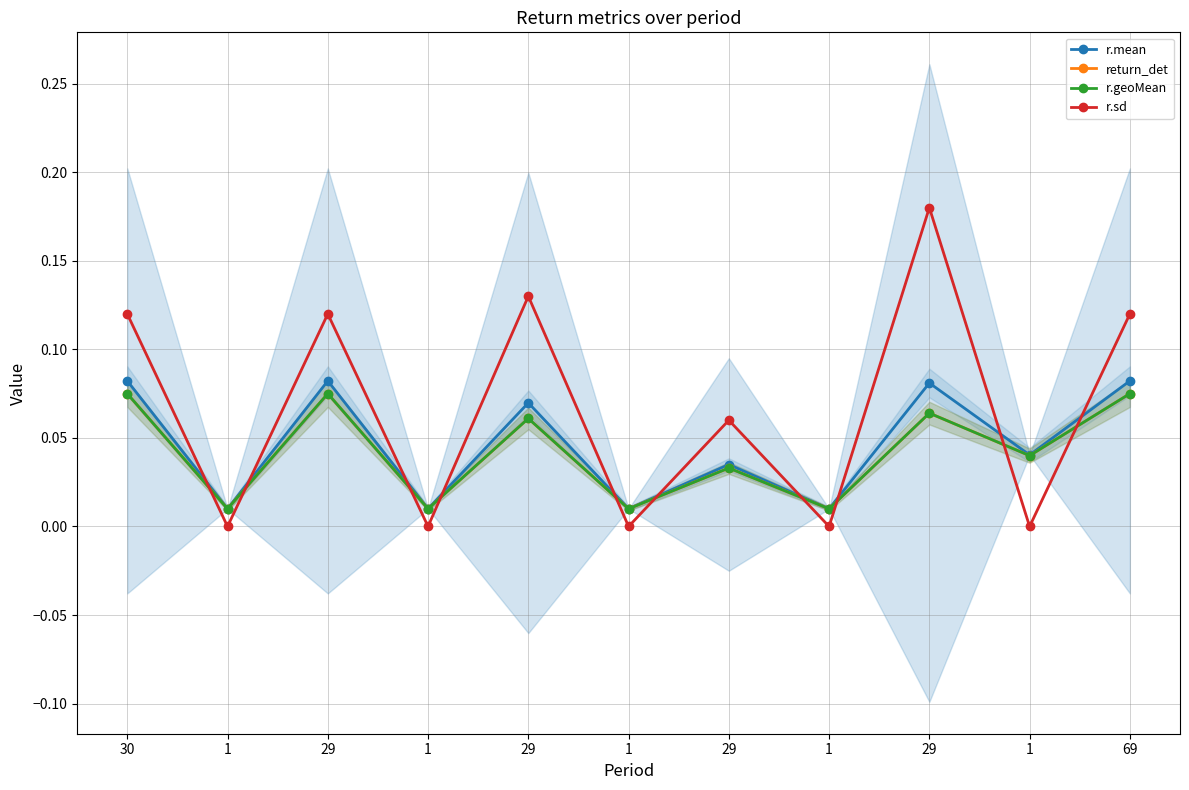

The return_det series shows 0.0 at 1. True or false?

False